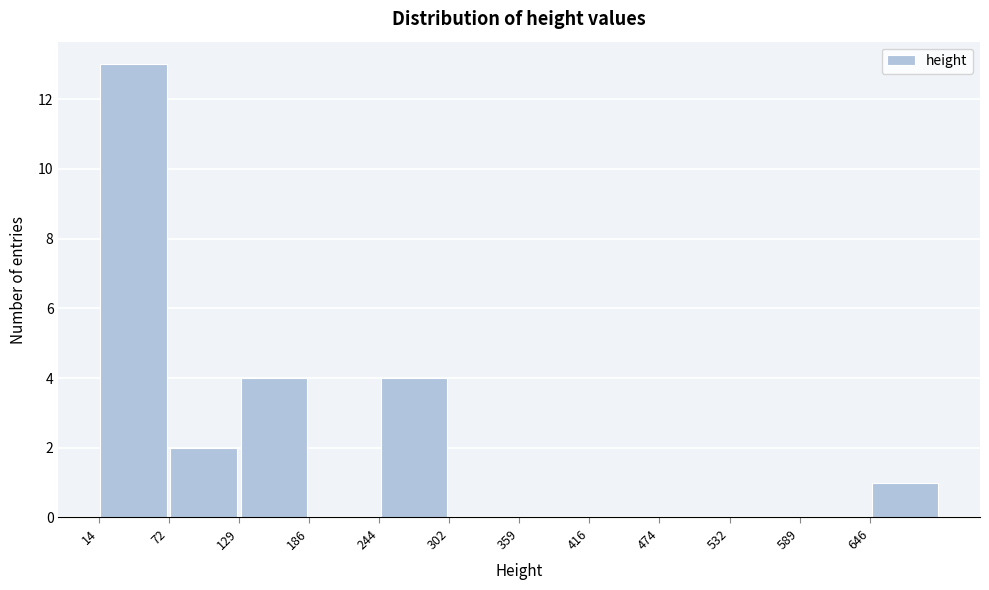

Reading left to right, transcribe this chart: for each bar, give the range it covers on the x-axis and its height. Neither the bar edges nor the heights are printed on the chart, so give them approximately, as read against the axes.

10 to 70: 13
70 to 130: 2
130 to 190: 4
190 to 240: 0
240 to 300: 4
300 to 360: 0
360 to 420: 0
420 to 470: 0
470 to 530: 0
530 to 590: 0
590 to 650: 0
650 to 700: 1